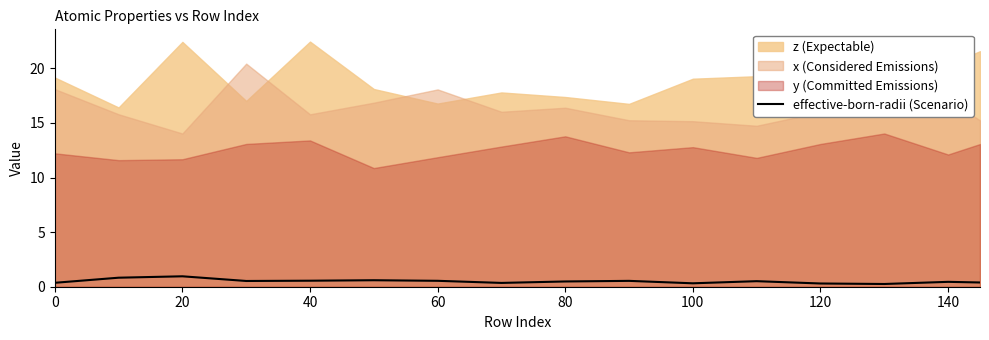

What is the highest value of the effective-born-radii (Scenario) series?

1.0